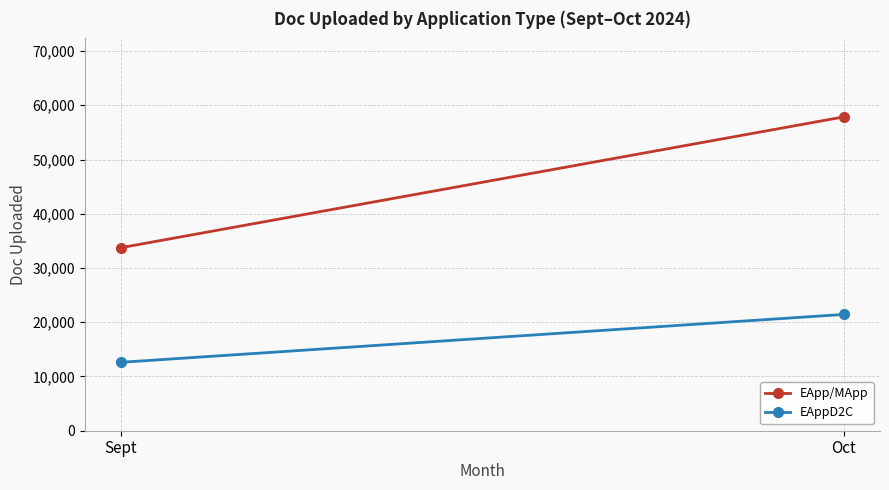

List the labels in order of EApp/MApp value, smallest first.

Sept, Oct